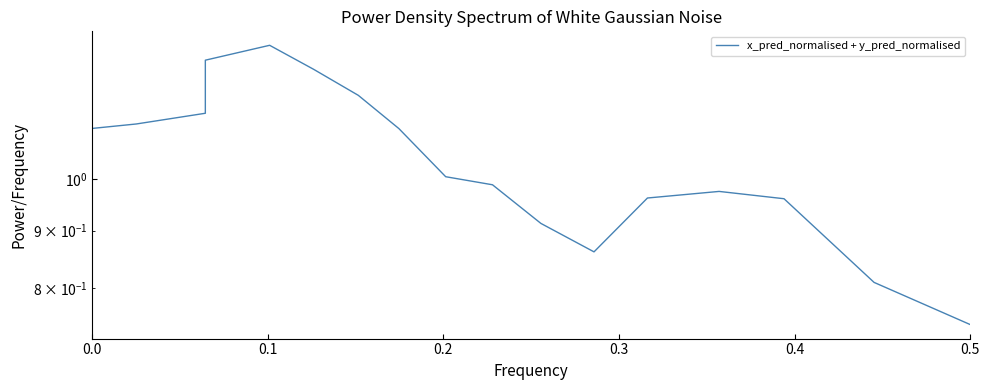

How many points are lower than both their immediate neighbors (excluding endpoints)?

1